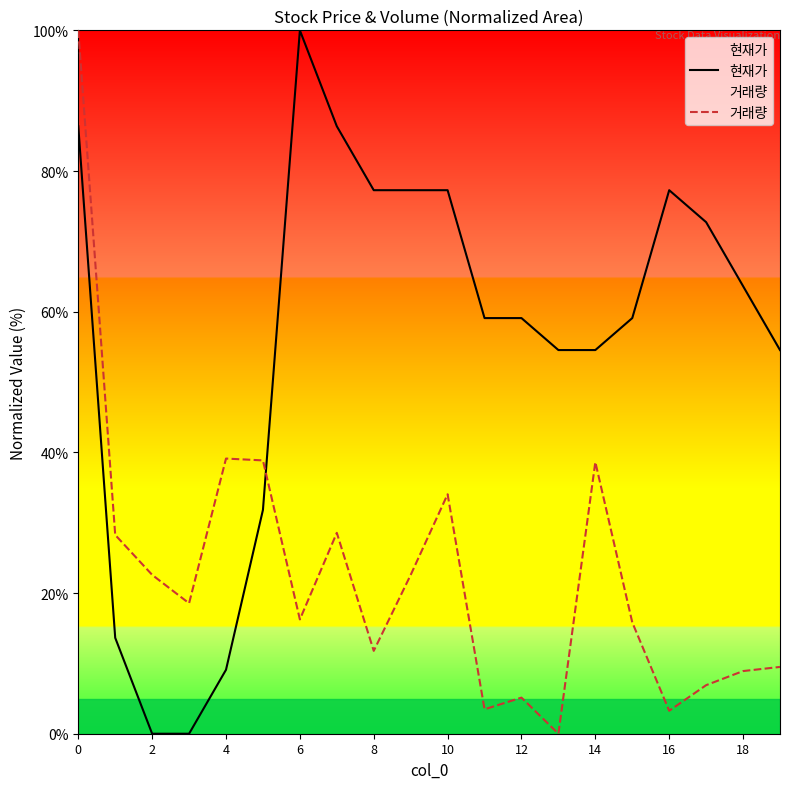

Which series has the largest total across all categories?

현재가